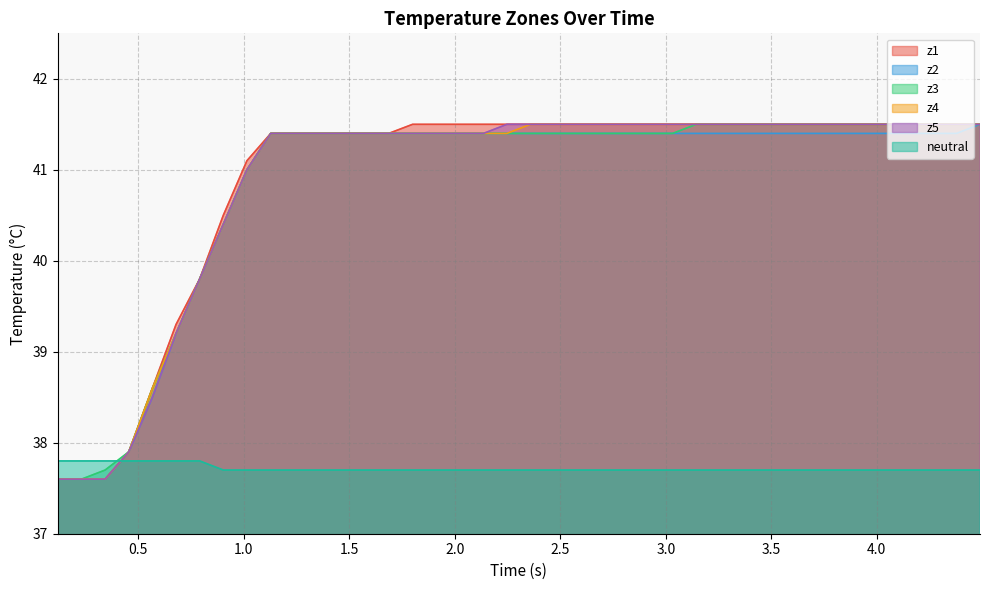

True or false: neutral and z1 intersect in this chart.

True